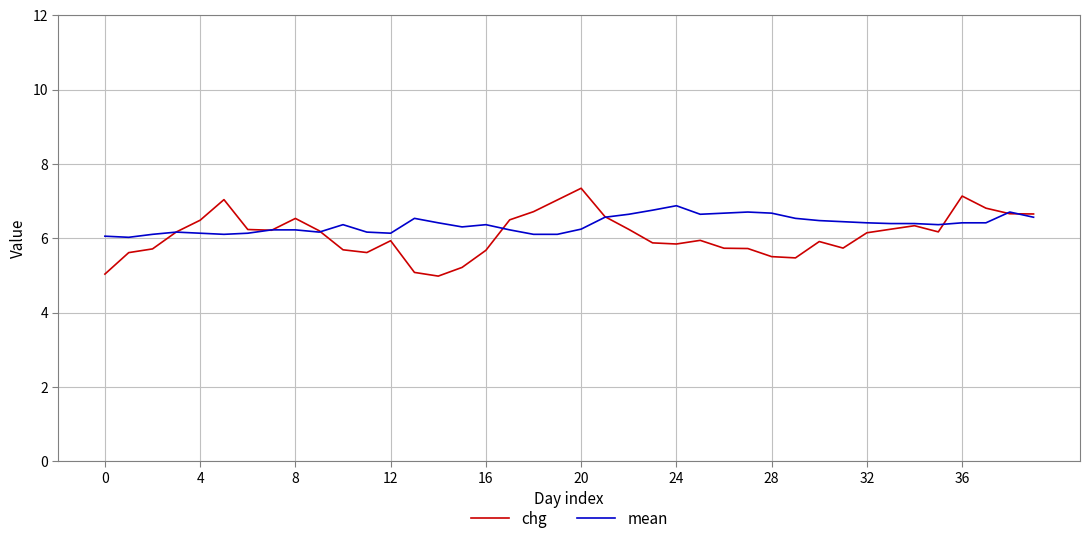

What is the highest value of the mean series?

6.9